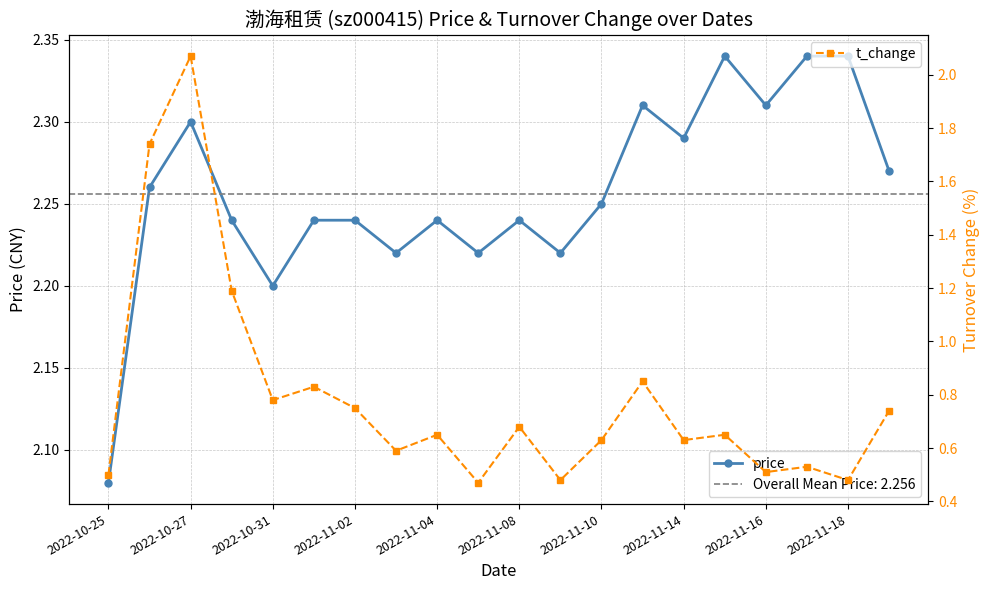

What position from the left is 11?

12